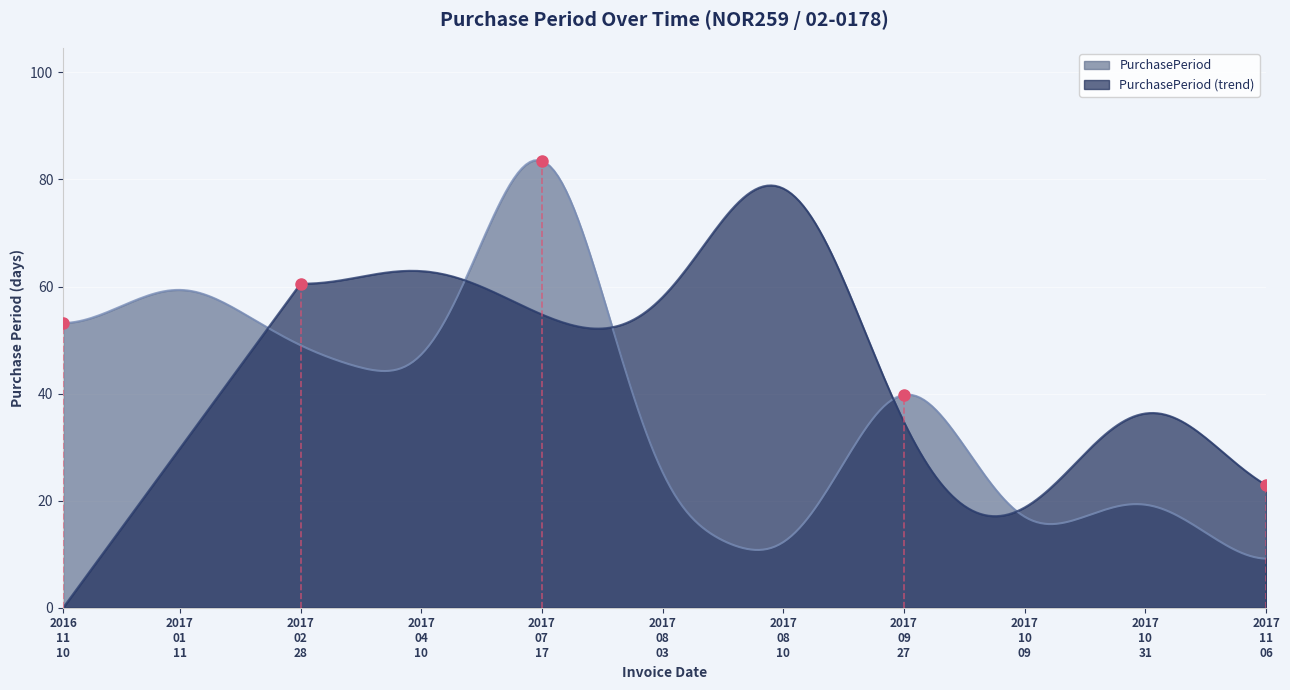

Which has a higher value, 2017-10-09 or 2017-04-10?

2017-04-10